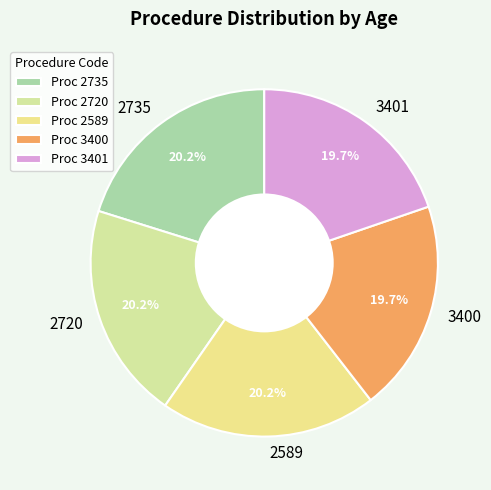

To the nearest percent, what is the combined percentage of 2735 and 3400?

40%